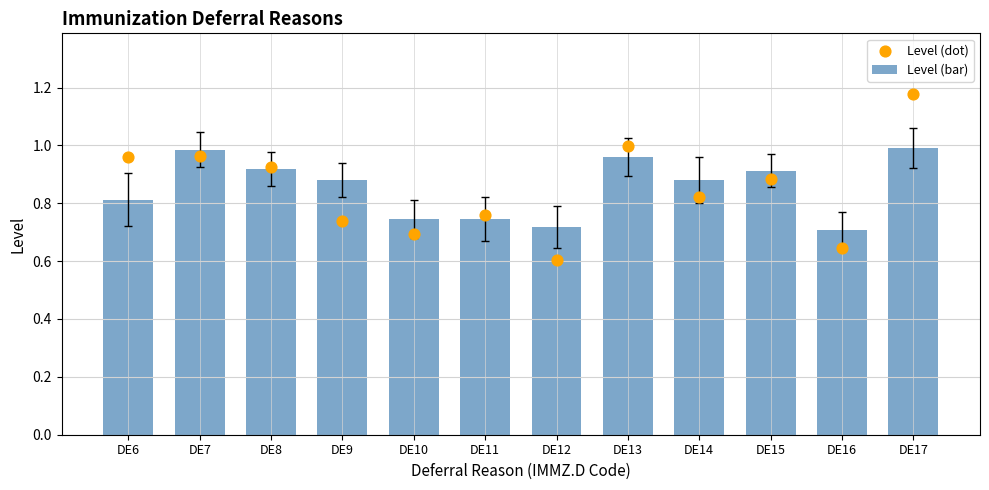

What are all the series names shown in the legend?

Level (bar), Level (dot)